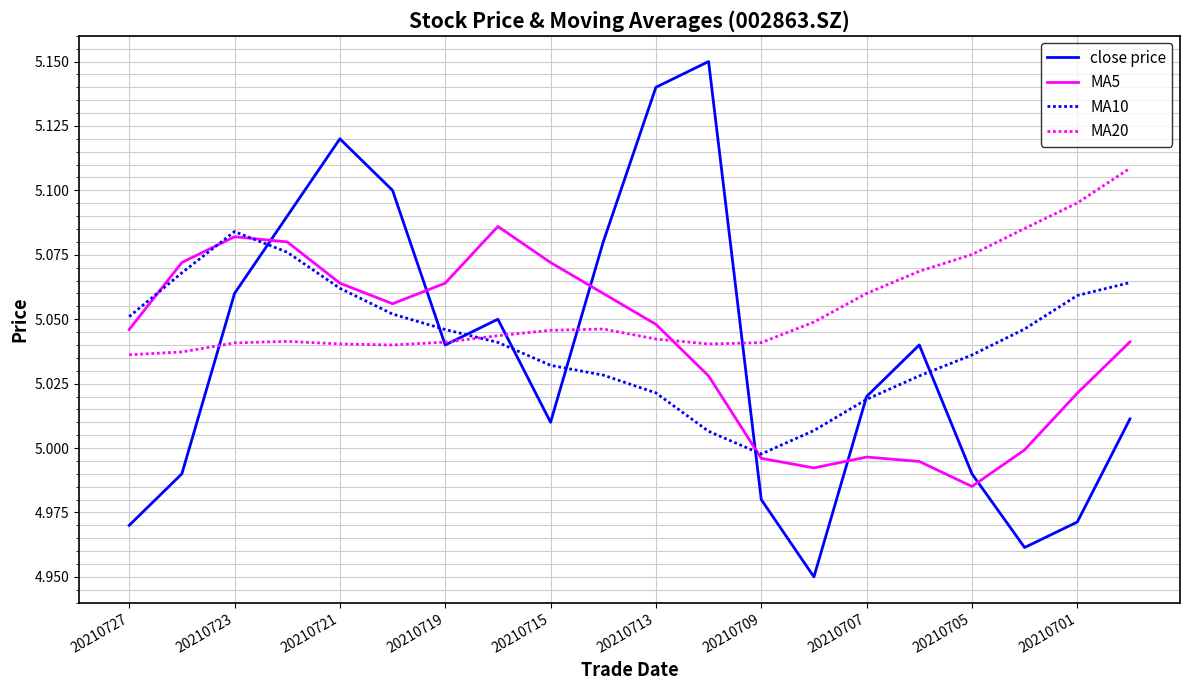

Which series has the widest spread of values?

close price